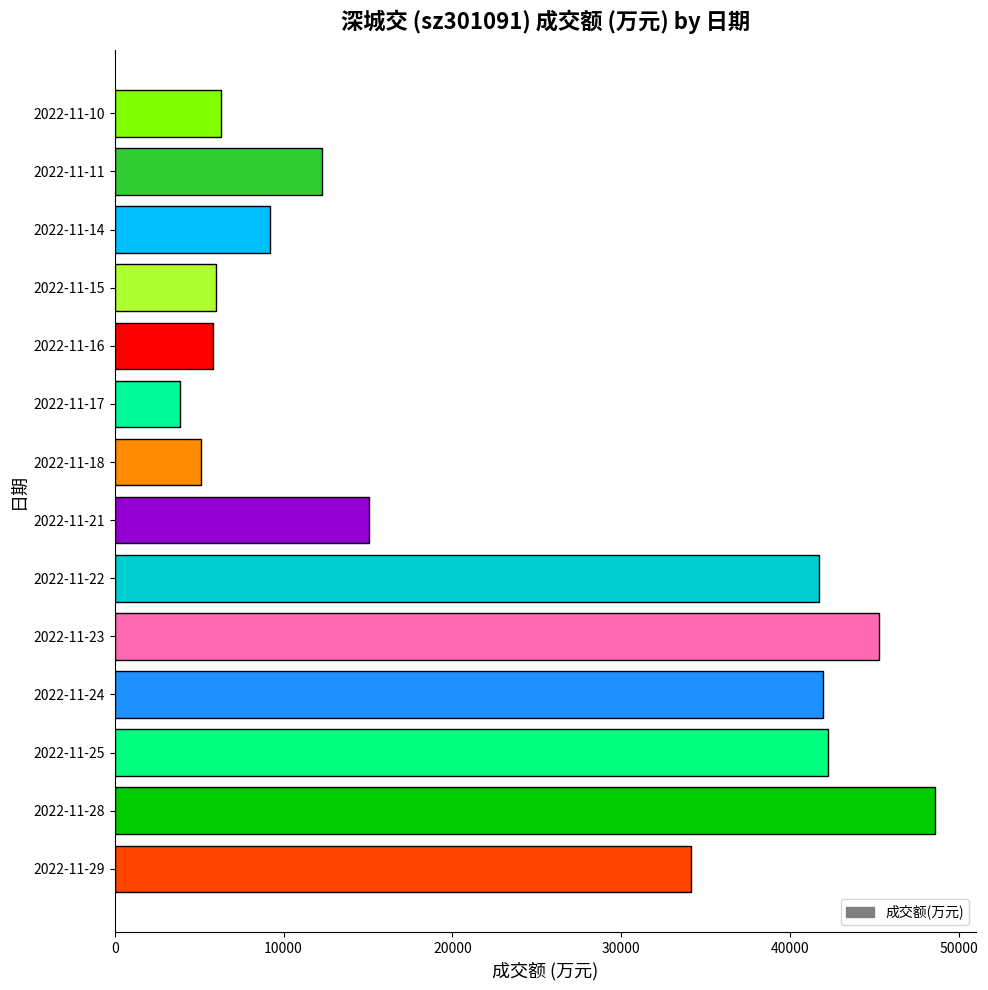

The value at 2022-11-23 is 72468. True or false?

False